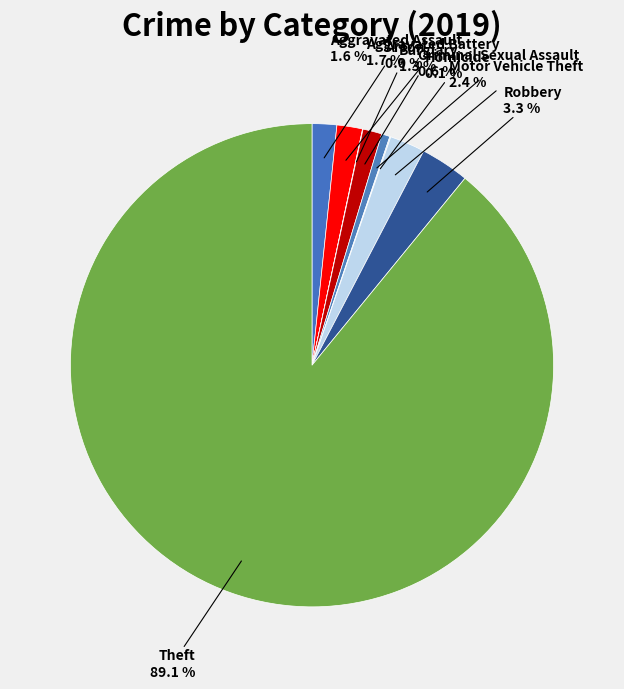

What is the largest slice in the pie chart?

Theft